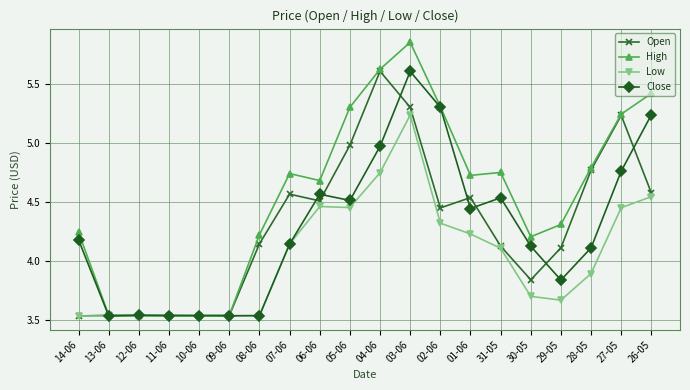

What is the label of the 17th point from the right?

11-06